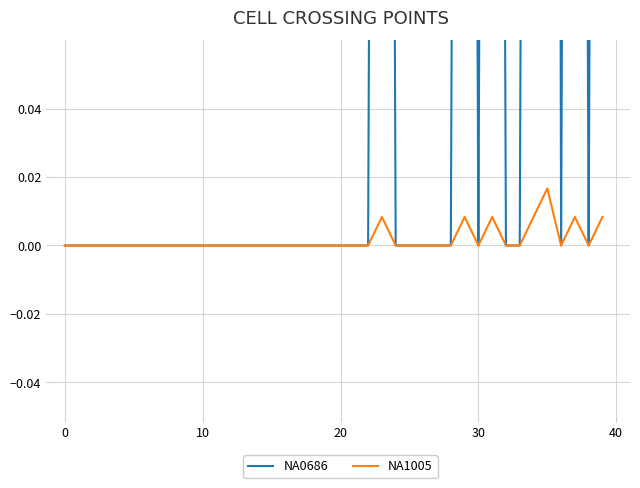

How many data points does each series have?

40